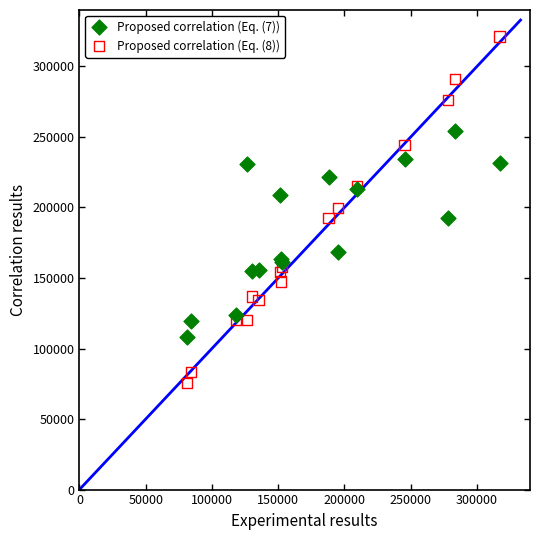

Which series contains the lowest Y value?

Proposed correlation (Eq. (8))